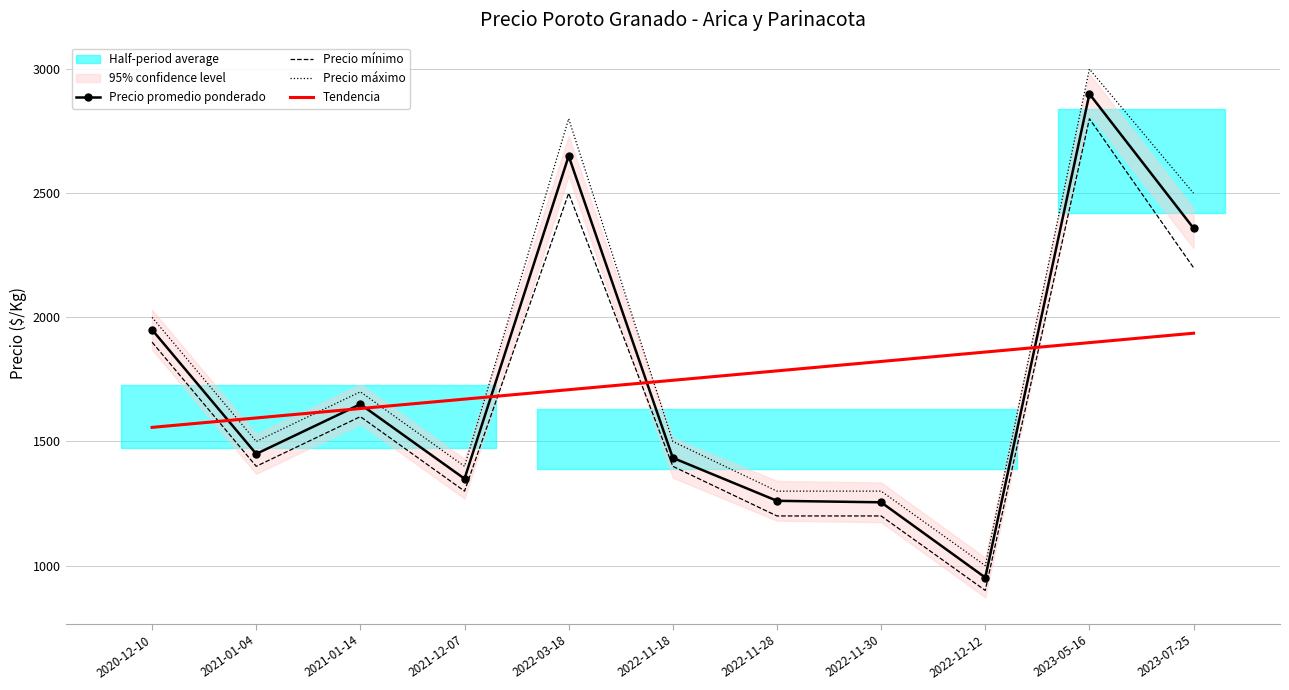

The value of Precio máximo at 2023-05-16 is 3000.0. True or false?

True